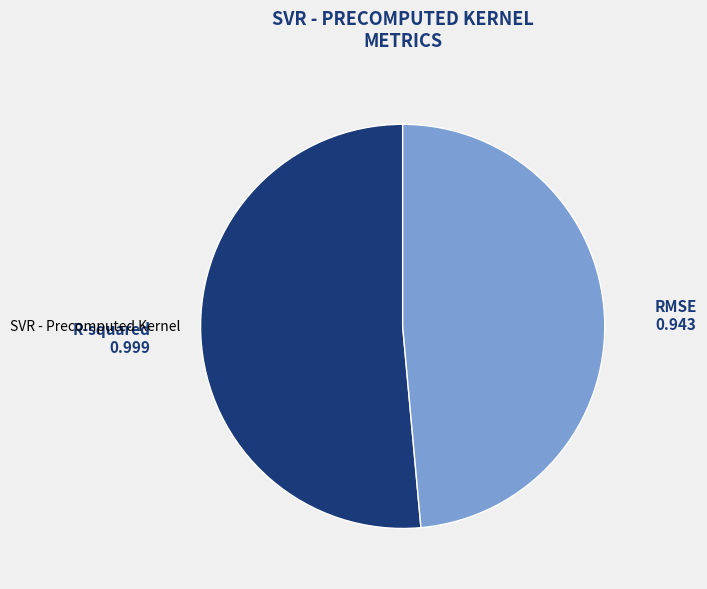

Is there a majority slice in this chart?

Yes